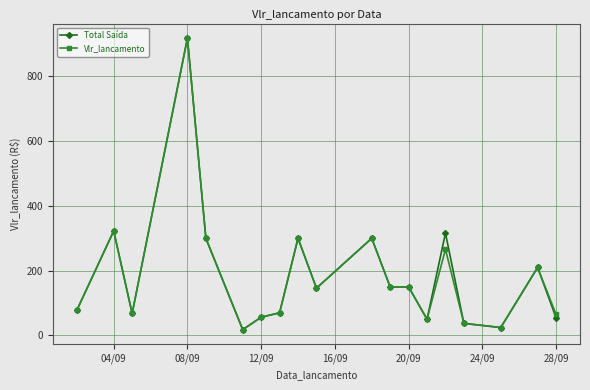

True or false: Total Saída has more than 2 points higher than both neighbors.

True